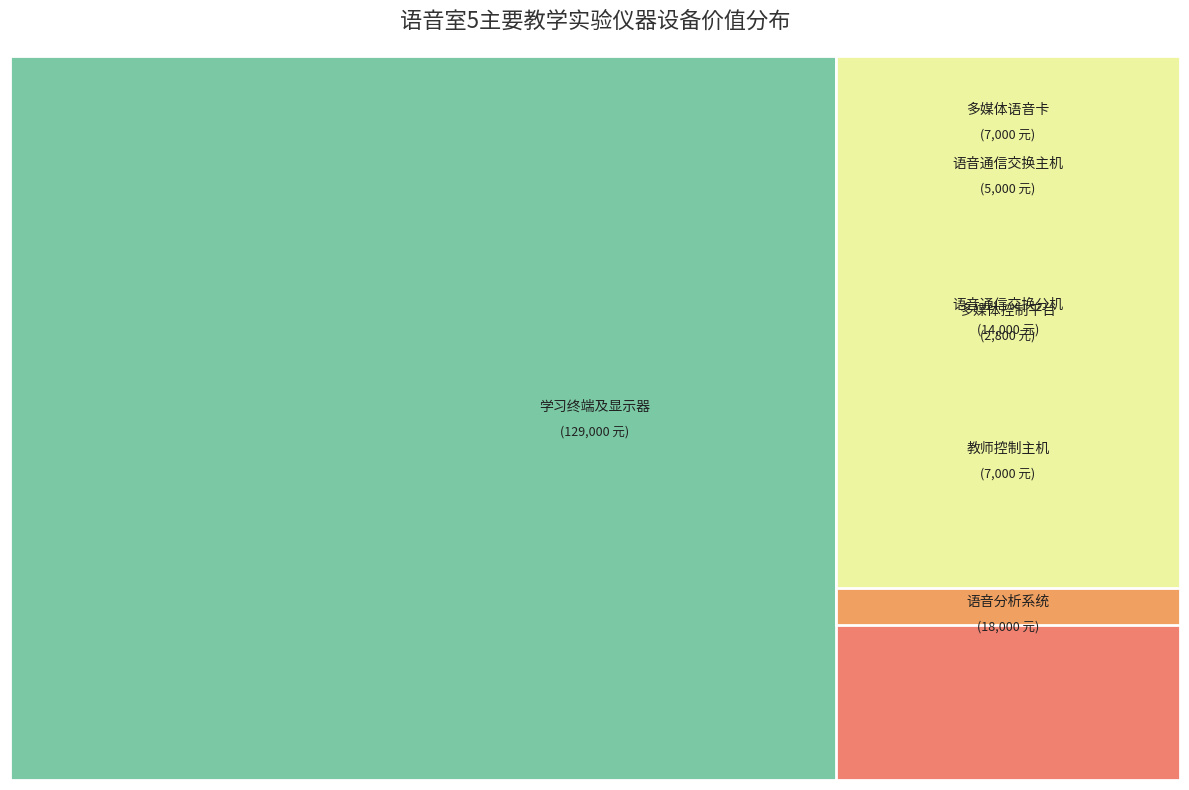

To the nearest percent, what is the difference between the 教师控制主机 and 学习终端及显示器 slice percentages?

67%